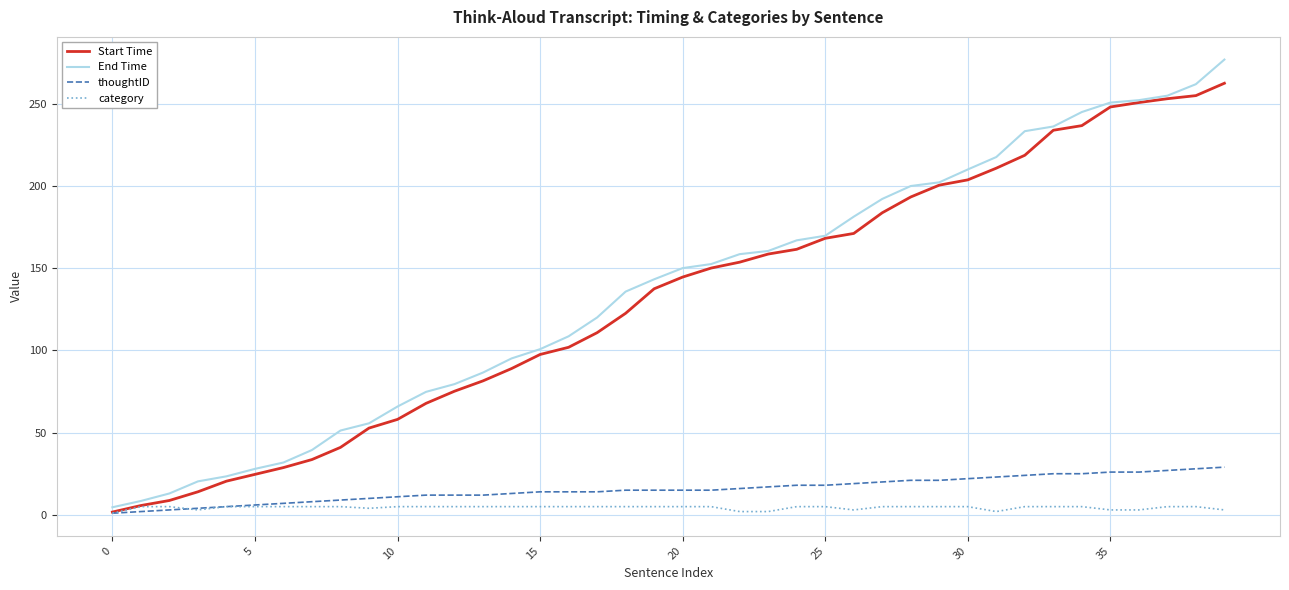

List the series in order of their peak value, highest first.

End Time, Start Time, thoughtID, category